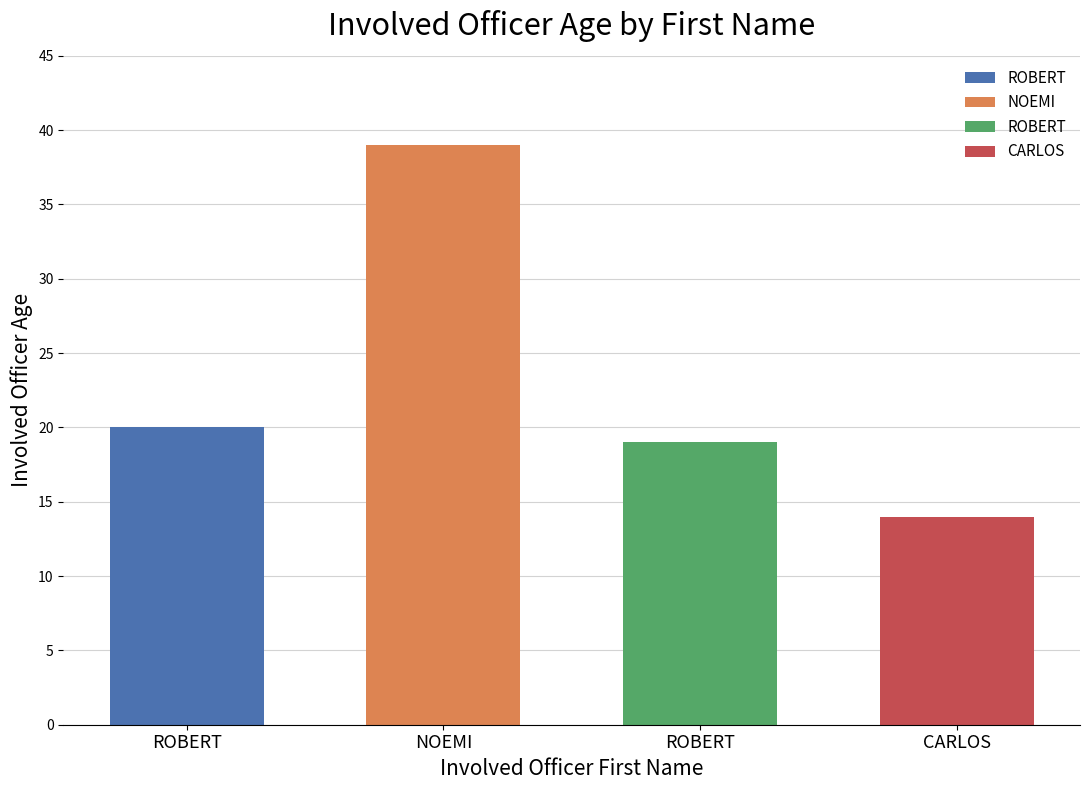

Between ROBERT and ROBERT, which is larger?

ROBERT